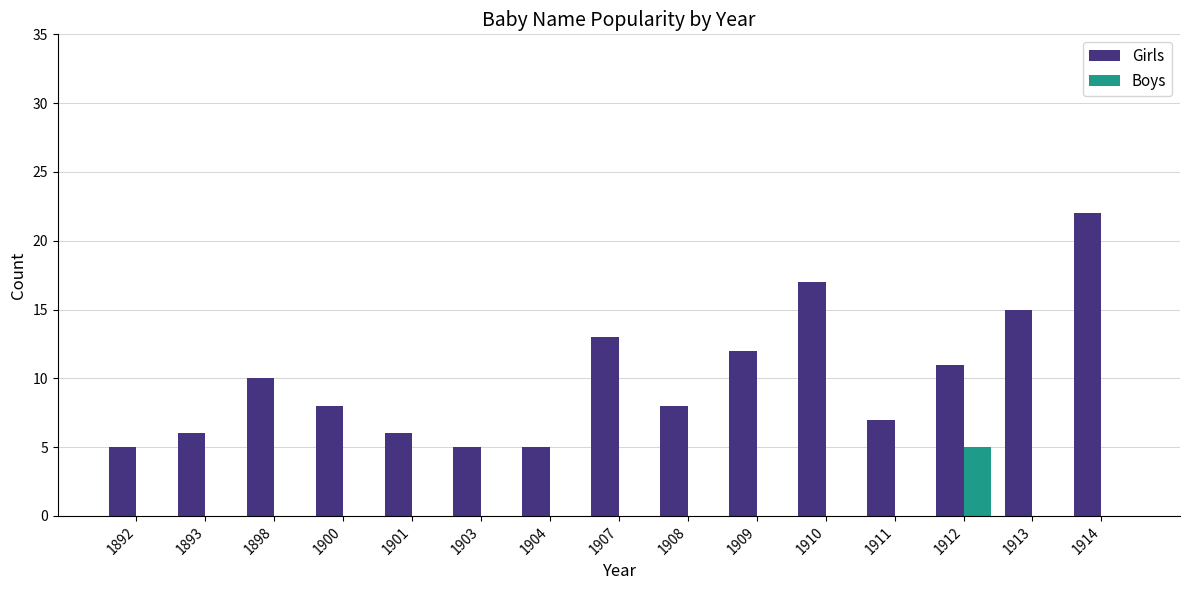

At which category is the sum across all series the highest?

1914